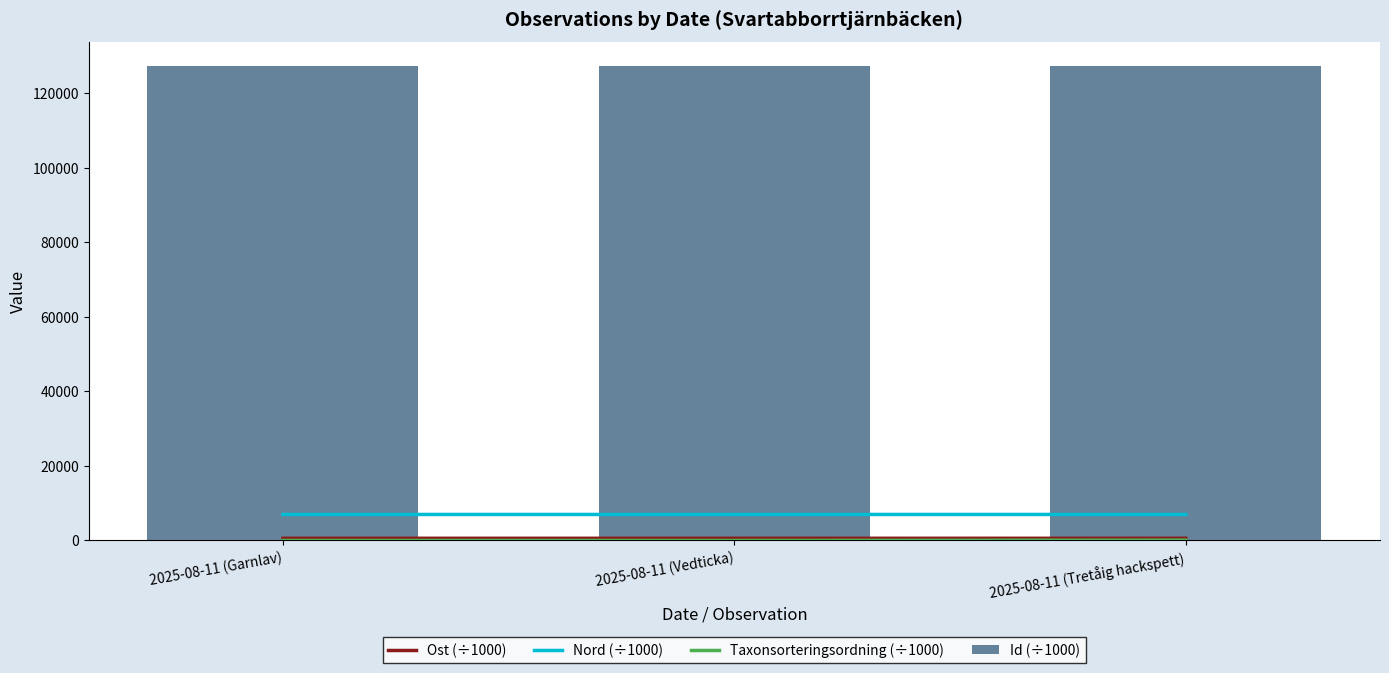

What is the total value across all series at 2025-08-11 (Garnlav)?

134987.1